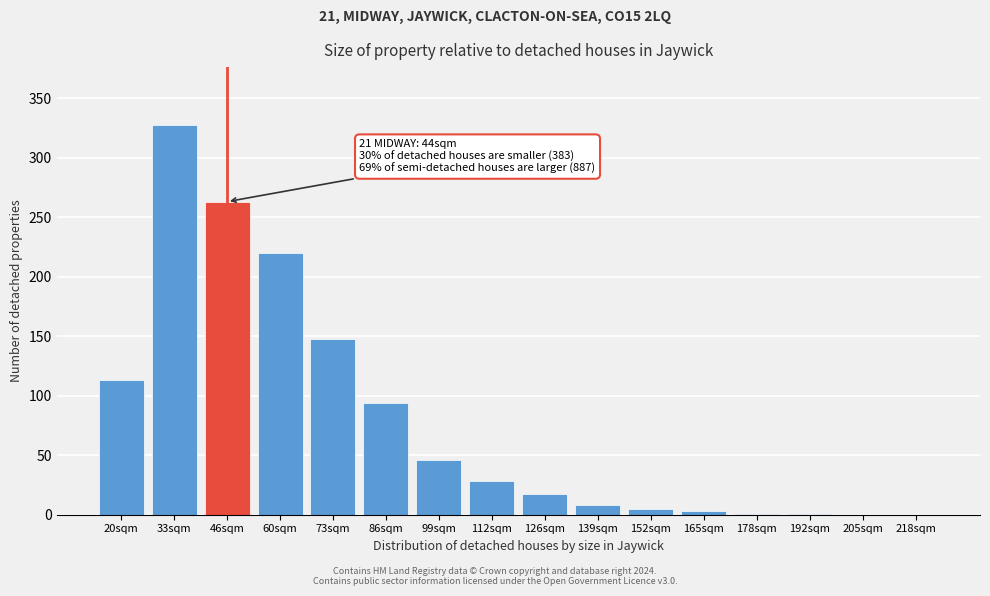

Which label corresponds to the largest value in the chart?

33sqm